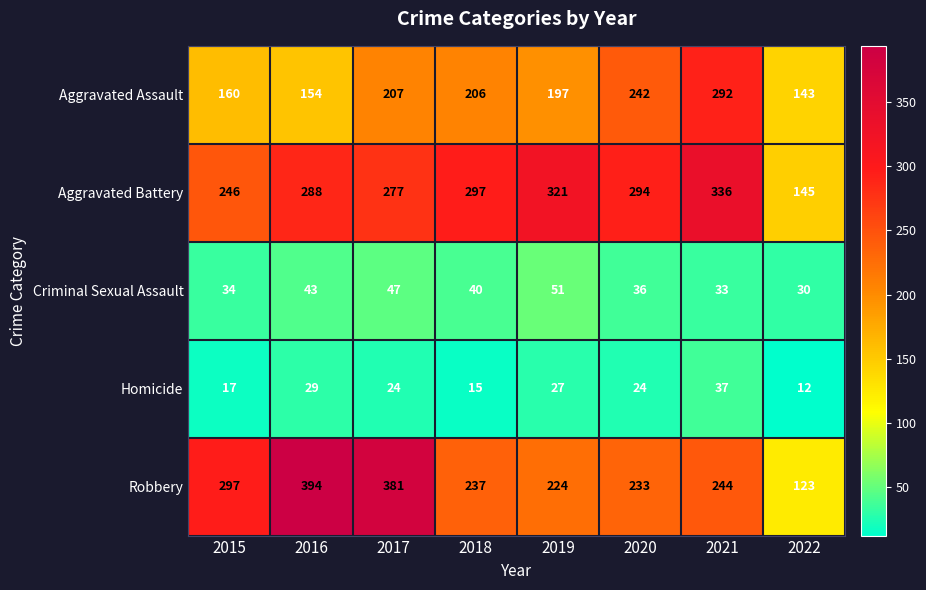

What is the difference between the Criminal Sexual Assault values at 2022 and 2018?

10